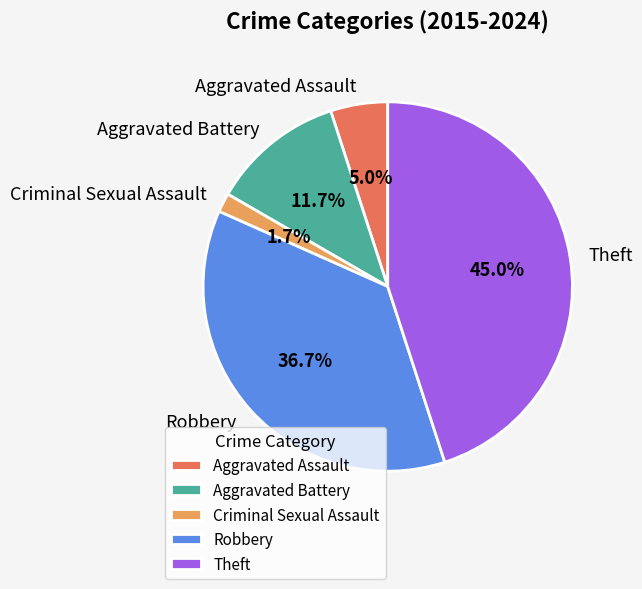

Do Aggravated Battery and Criminal Sexual Assault together represent more than half of the pie?

No